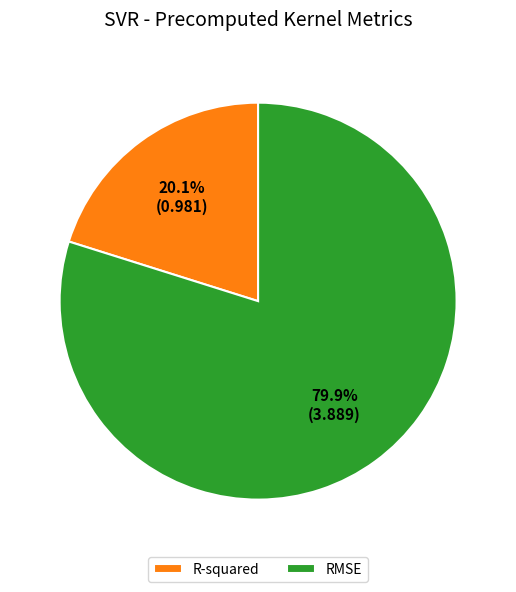

What percentage is the R-squared slice, to the nearest percent?

20%